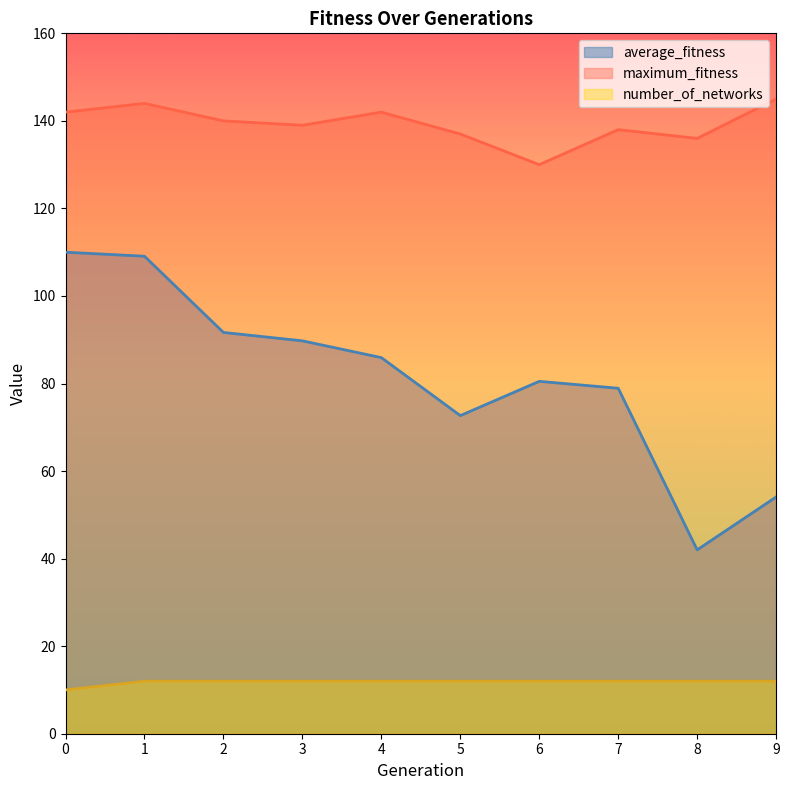

True or false: maximum_fitness and number_of_networks intersect in this chart.

False